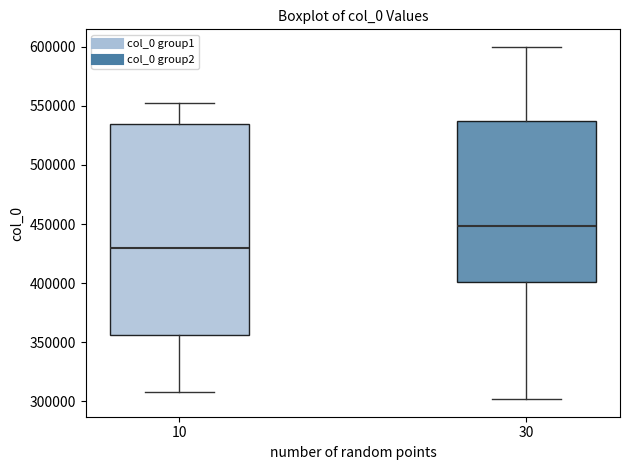

Which box's median line is the lowest?

10